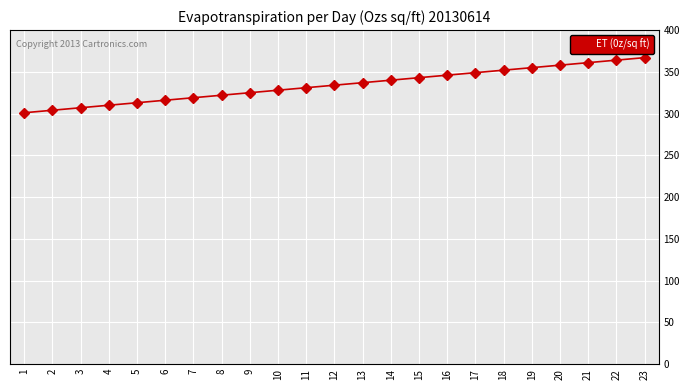

What value does the data have at 11, to the nearest 10?

330